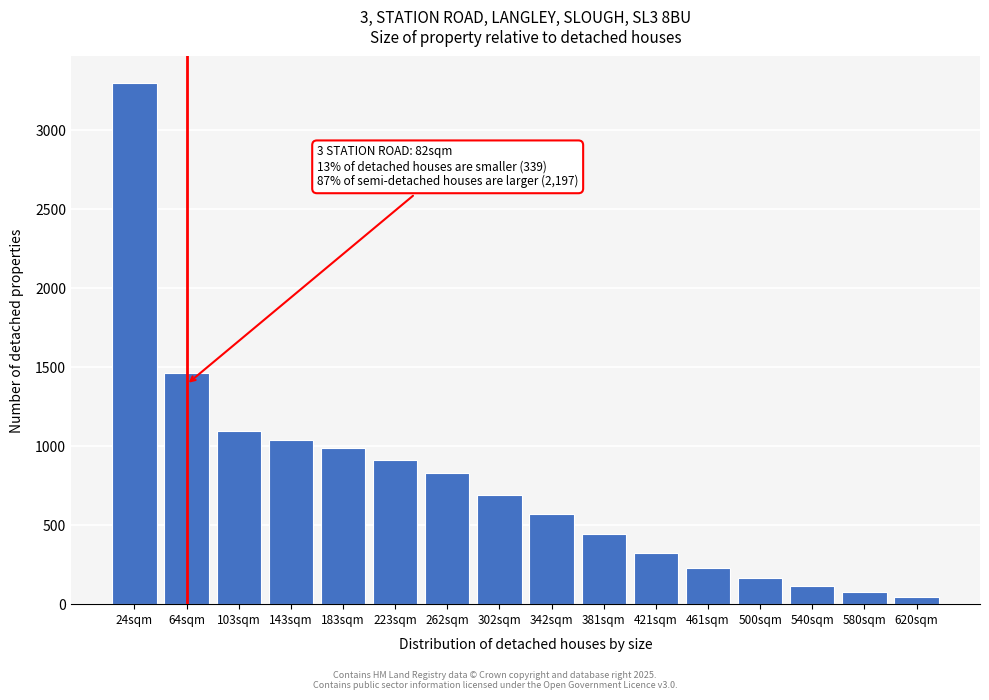

Reading left to right, extract all data points from this chart.

24sqm=3302	64sqm=1464	103sqm=1096	143sqm=1042	183sqm=988	223sqm=912	262sqm=830	302sqm=688	342sqm=568	381sqm=446	421sqm=322	461sqm=230	500sqm=166	540sqm=112	580sqm=74	620sqm=44